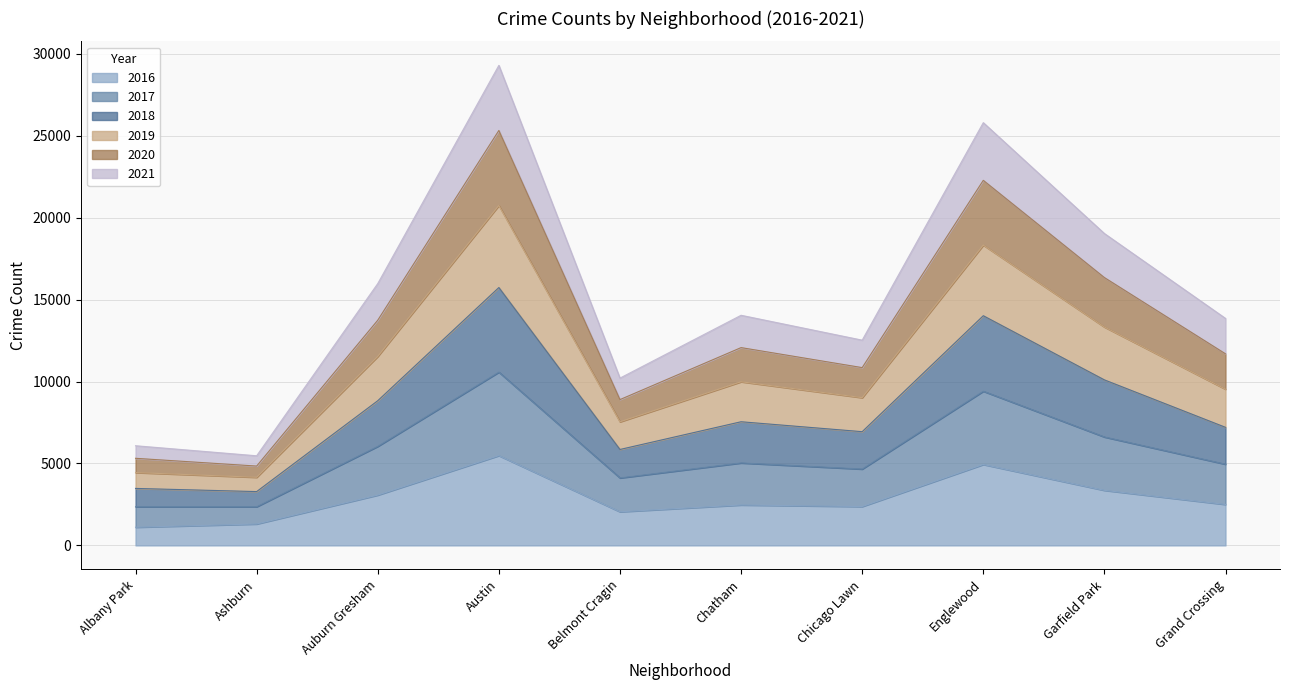

What is the total value across all series at Austin?

29297